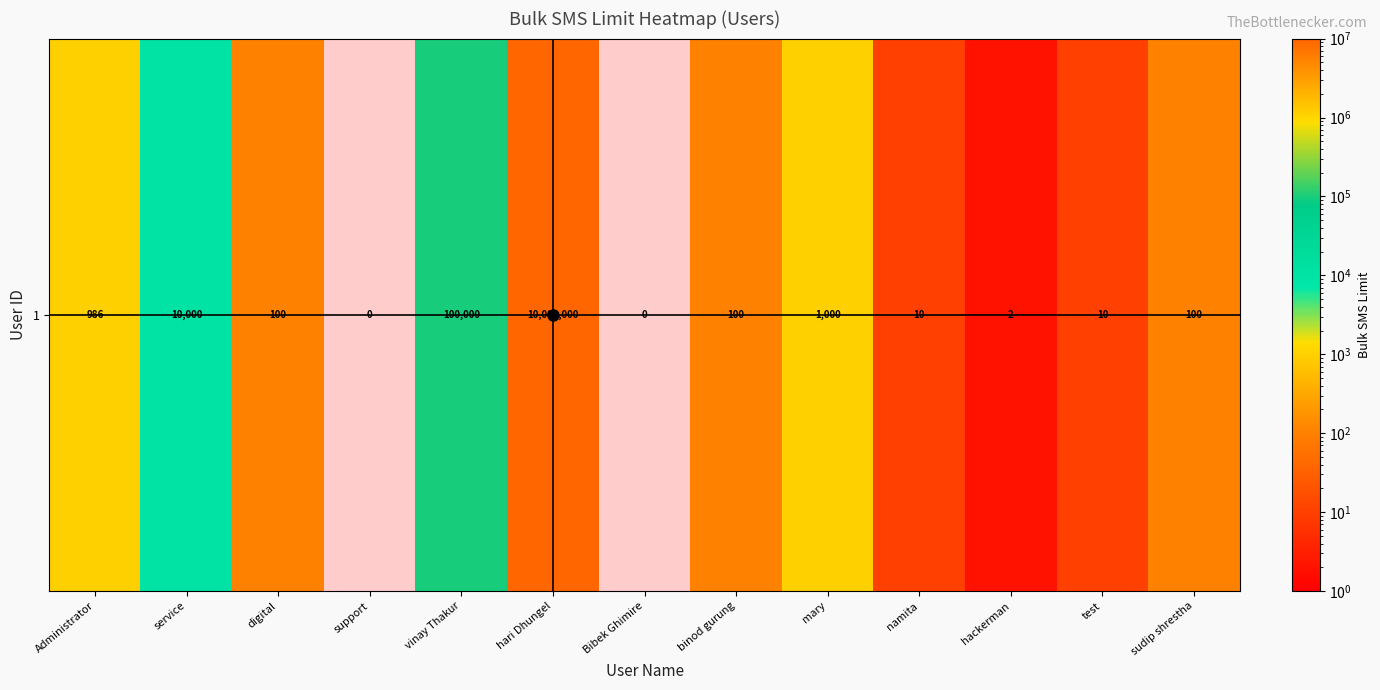

The value at digital is 54. True or false?

False